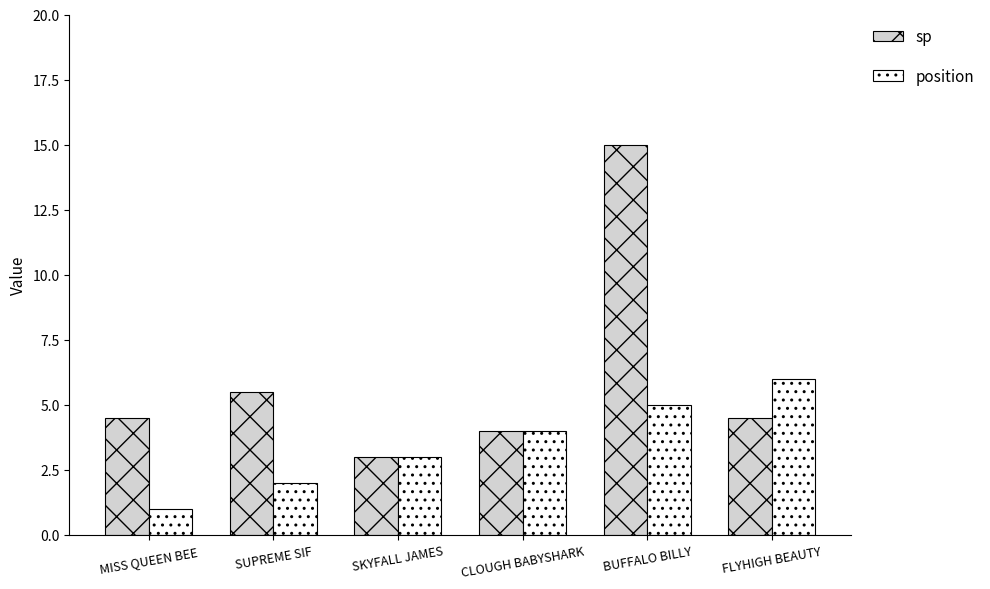

Which series changed the most between MISS QUEEN BEE and BUFFALO BILLY?

sp